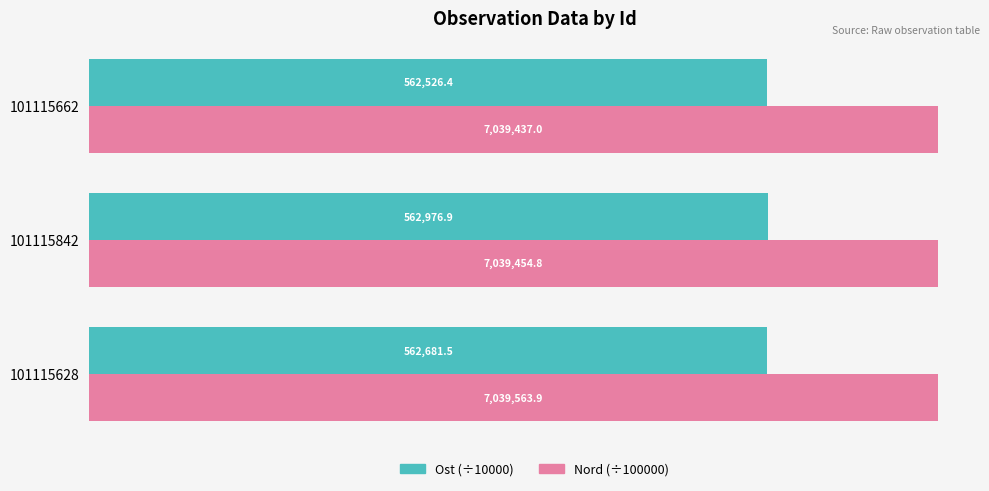

What are all the series names shown in the legend?

Ost (÷10000), Nord (÷100000)